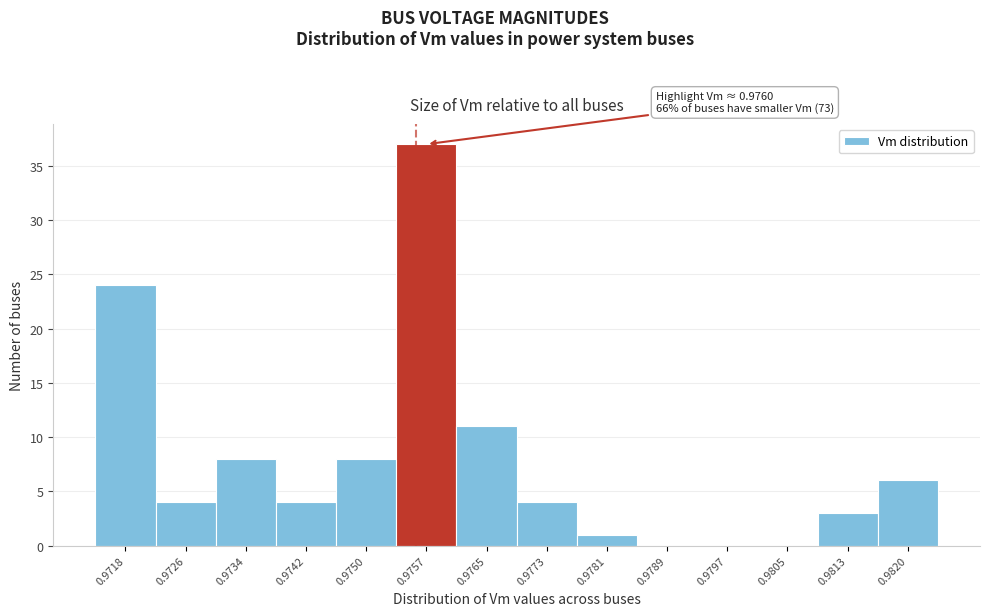

Reading left to right, list all the values displayed in this chart.

0.9718=24	0.9726=4	0.9734=8	0.9742=4	0.9750=8	0.9757=37	0.9765=11	0.9773=4	0.9781=1	0.9789=0	0.9797=0	0.9805=0	0.9813=3	0.9820=6